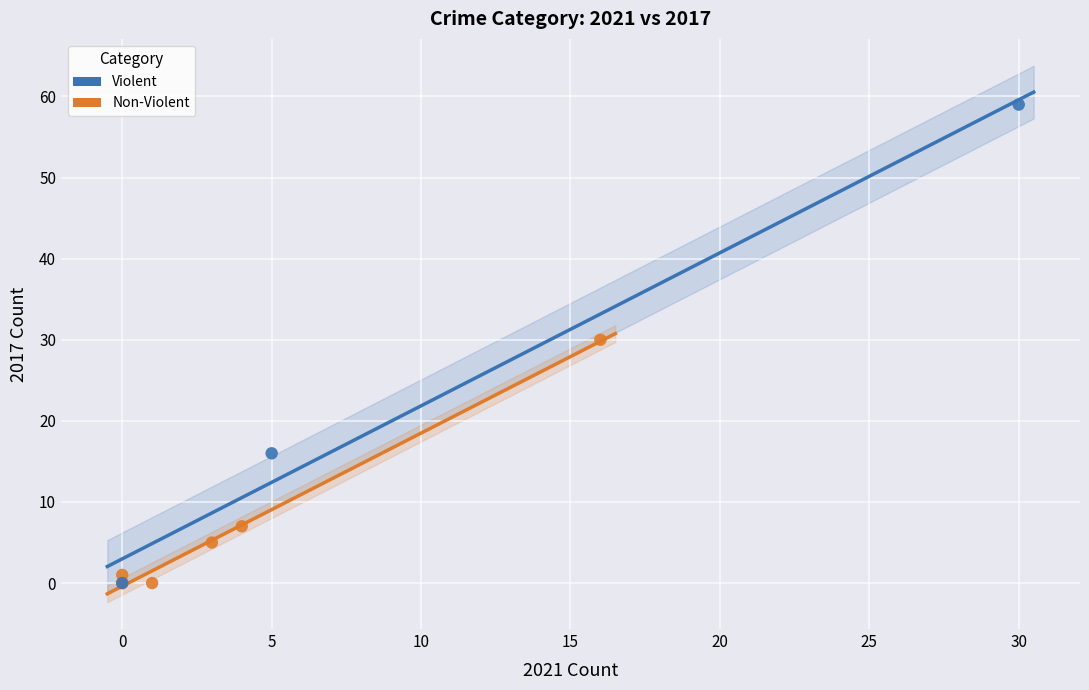

Which series reaches the maximum Y coordinate?

Violent